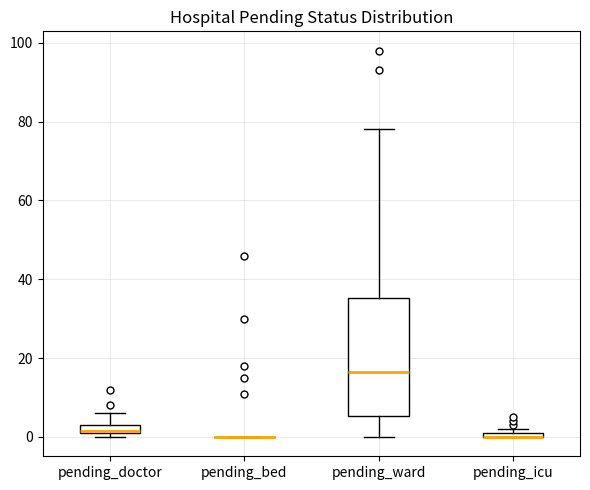

Which box is the tallest, from its lower edge to its upper edge?

pending_ward